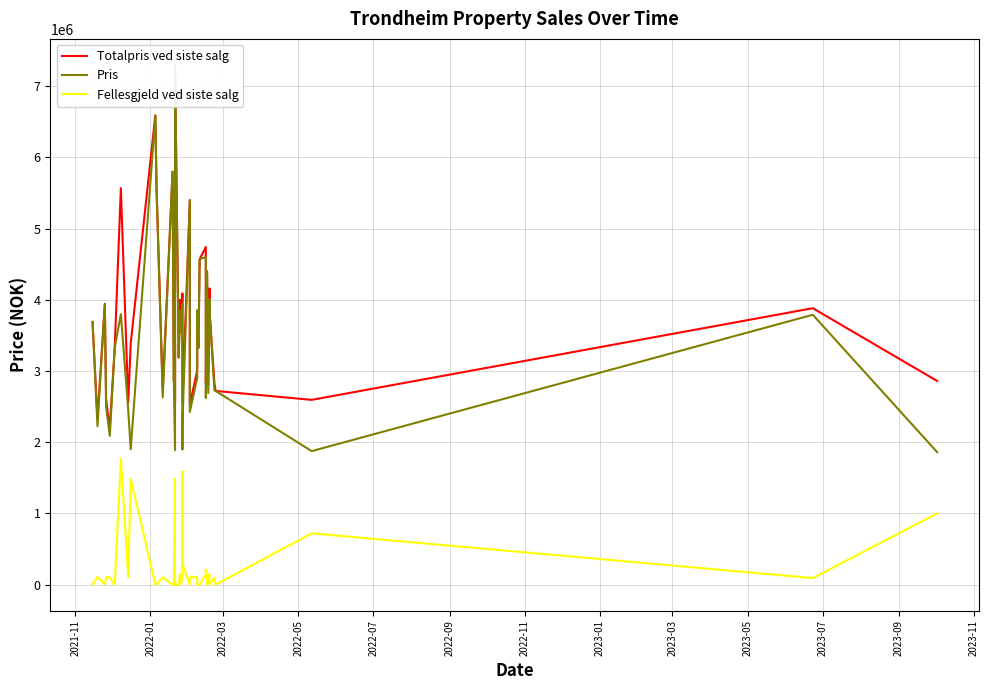

True or false: Pris has a value of 1635140 at 2022-11.

False